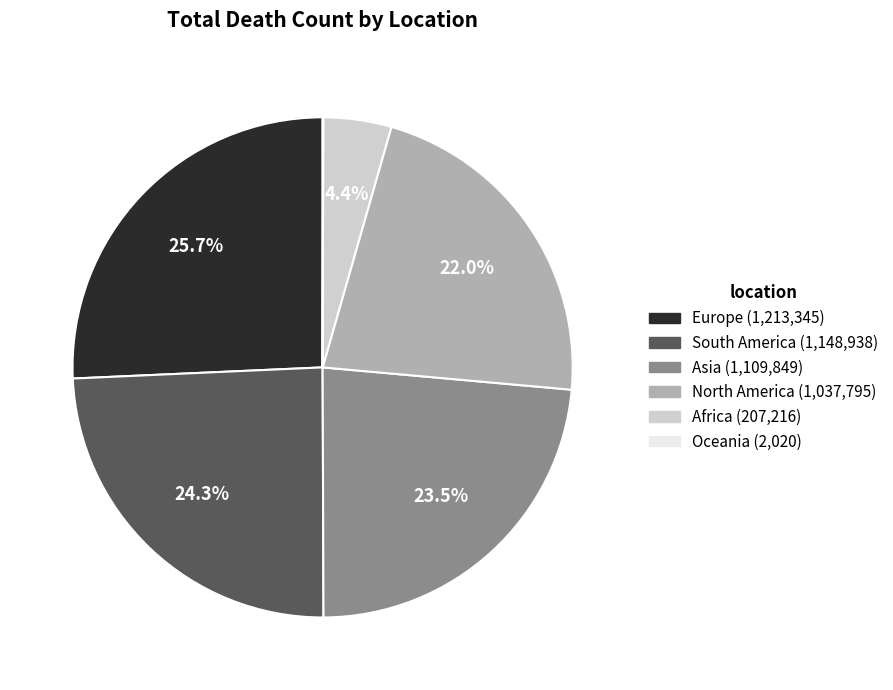

Does Asia represent more than half of the total?

No